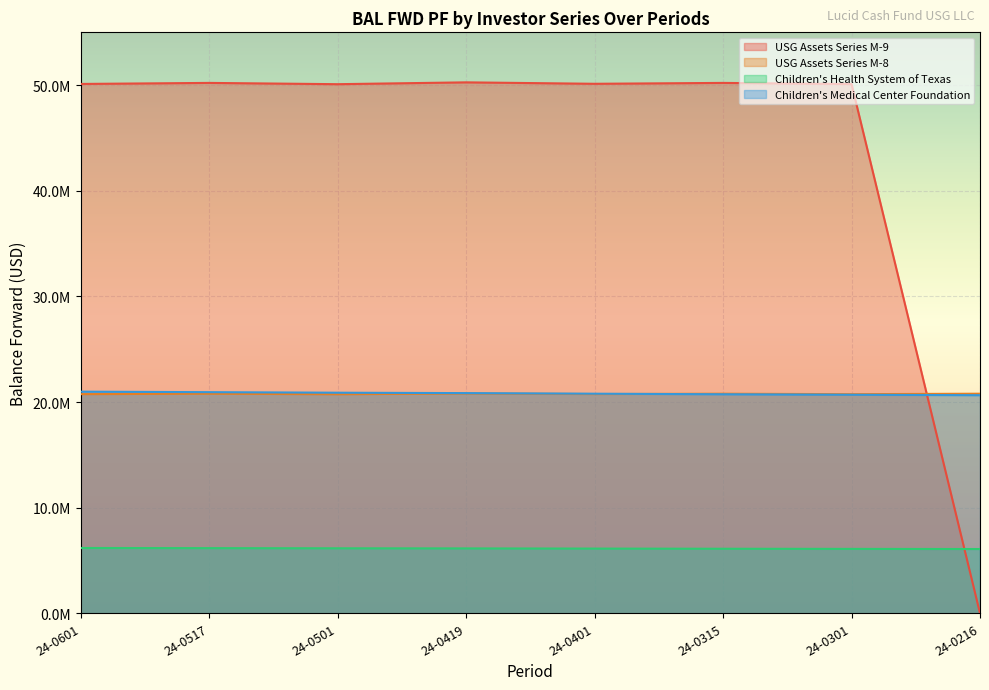

The value of USG Assets Series M-8 at 24-0301 is 5838190.9. True or false?

False